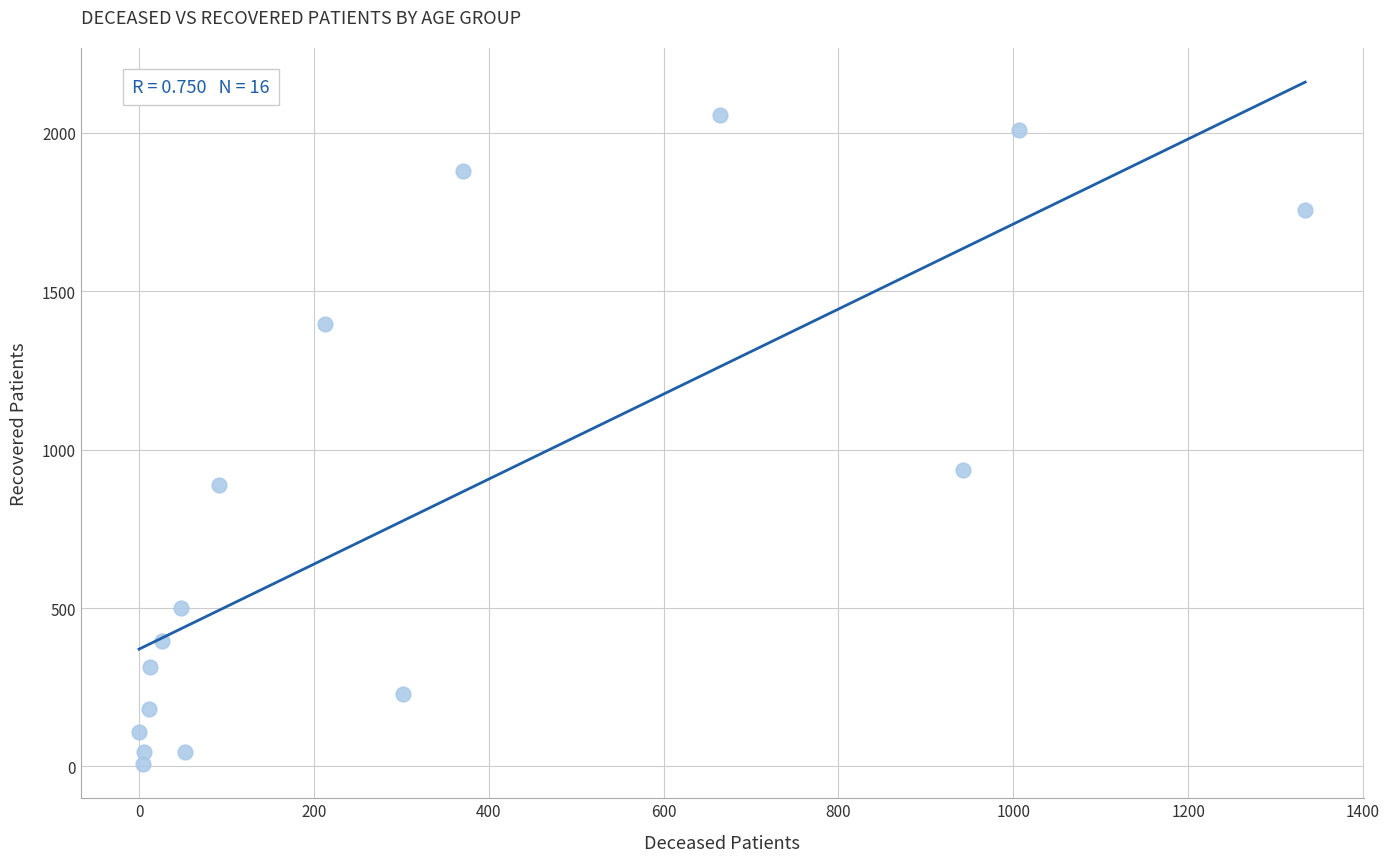

What Y value in the scatter plot is closest to 1032?

937